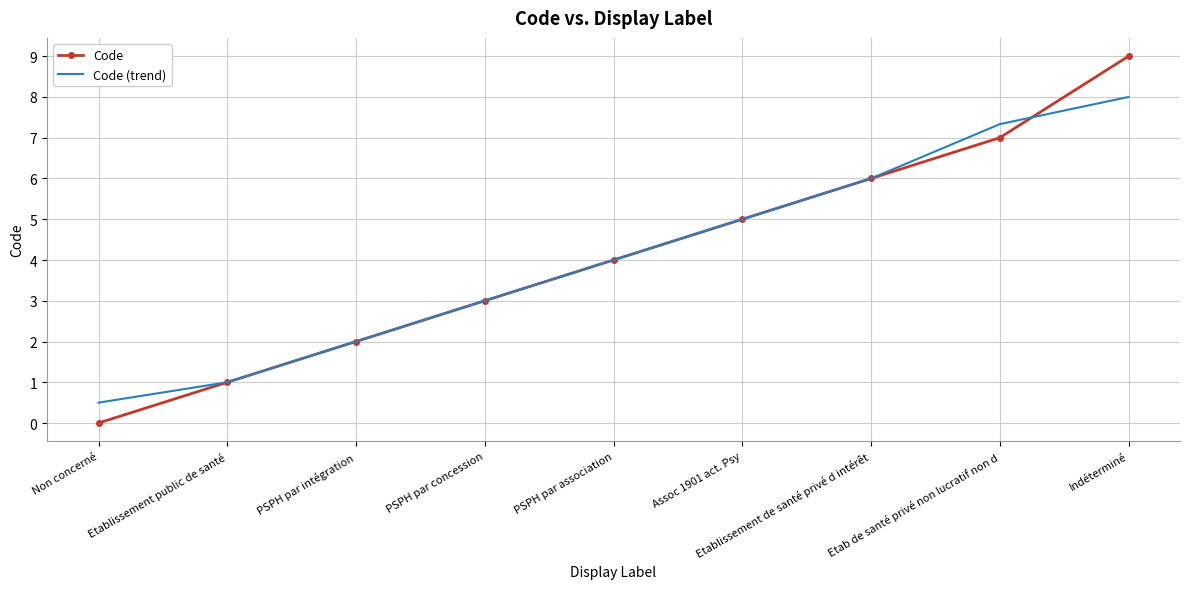

Read the Code (trend) value at PSPH par concession.

3.0